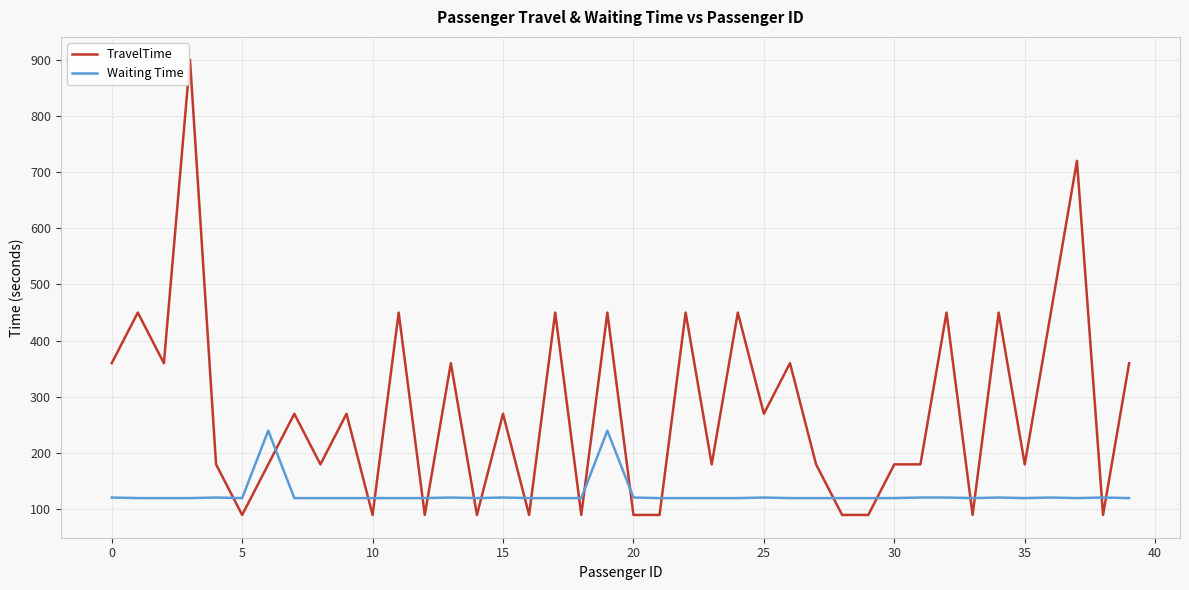

True or false: Waiting Time and TravelTime intersect in this chart.

True